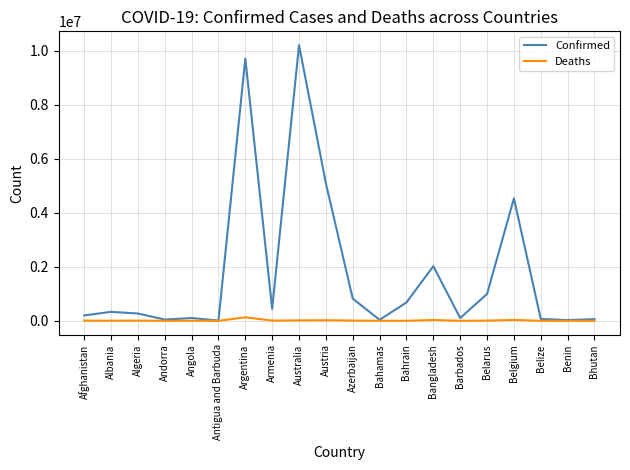

Rank the series by their maximum value, from highest to lowest.

Confirmed, Deaths